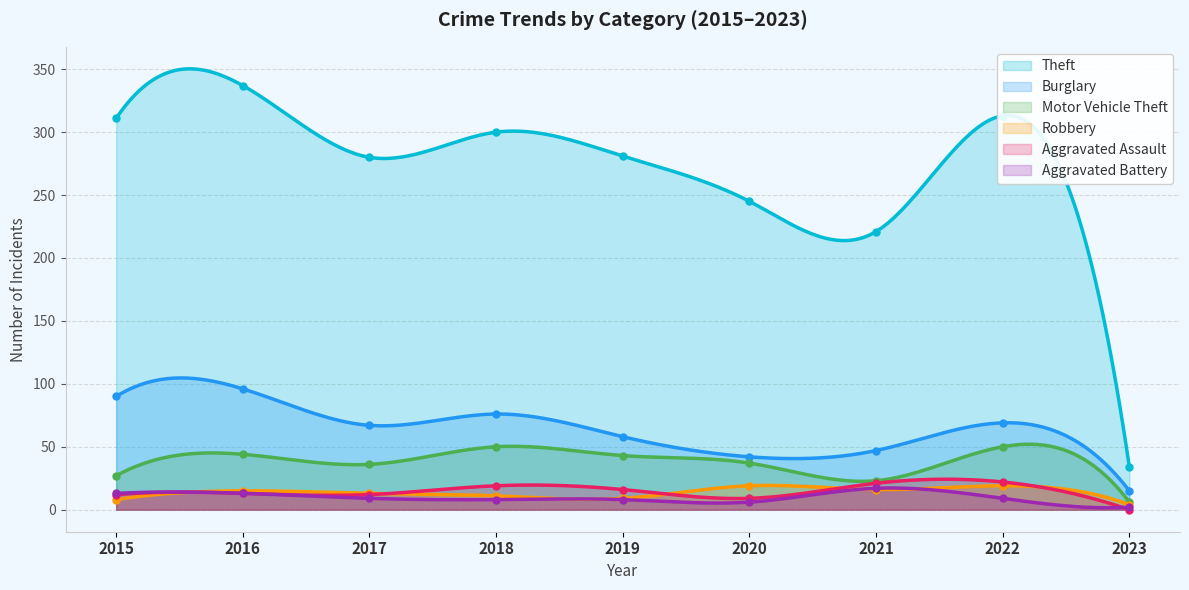

The value of Burglary at 2022 is 118. True or false?

False